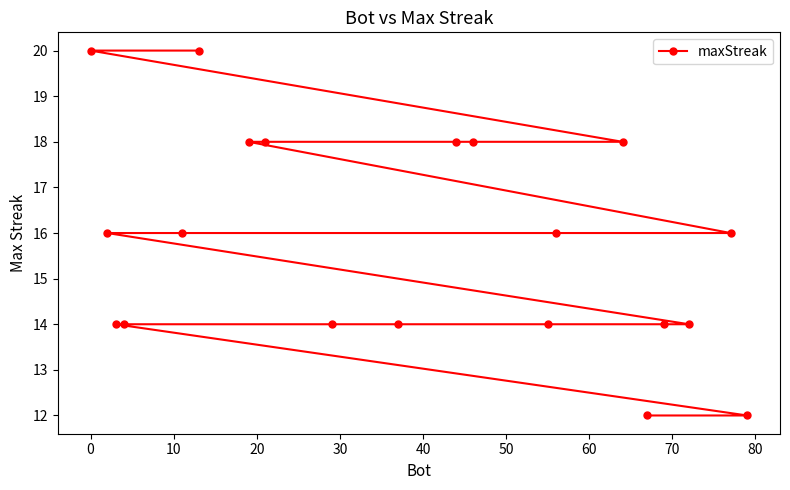

What is the sum of all values?

316